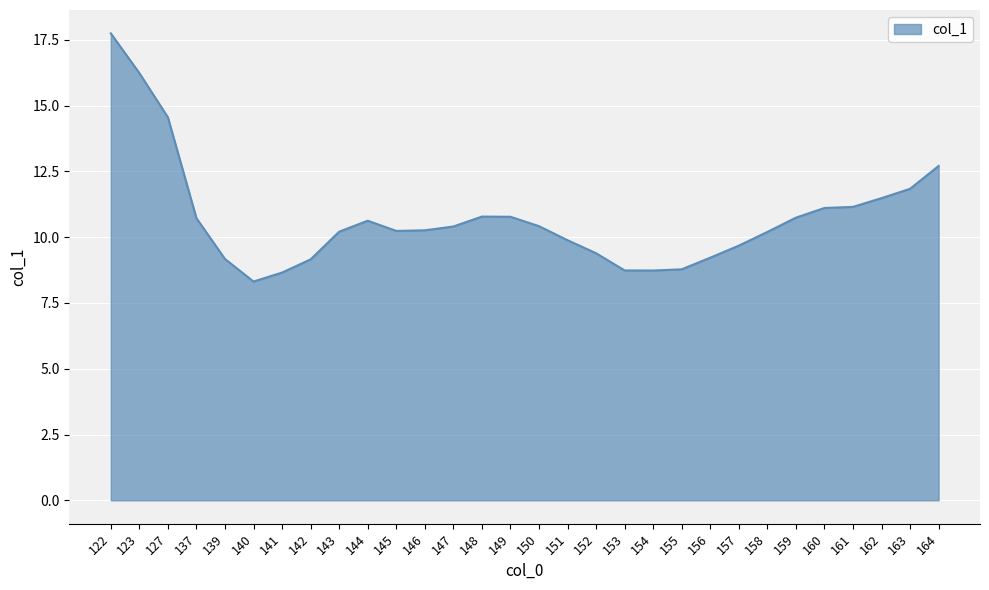

Is it true that the value at 149 is 10.8?

True